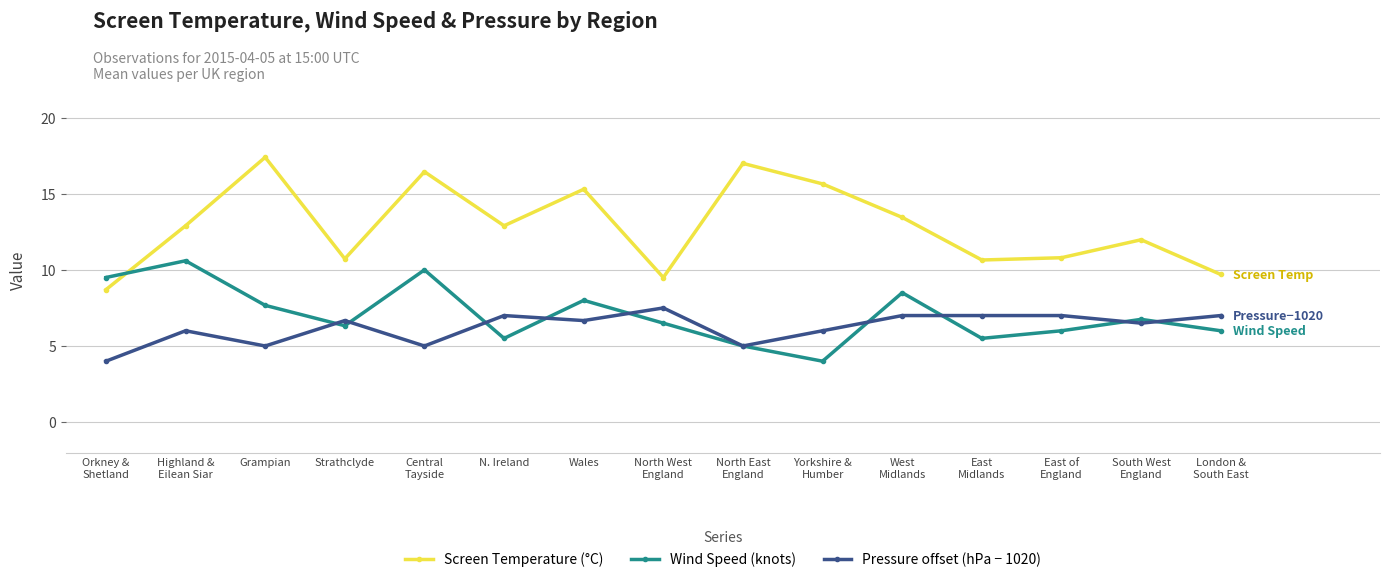

What are all the series names shown in the legend?

Screen Temperature (°C), Wind Speed (knots), Pressure offset (hPa − 1020)